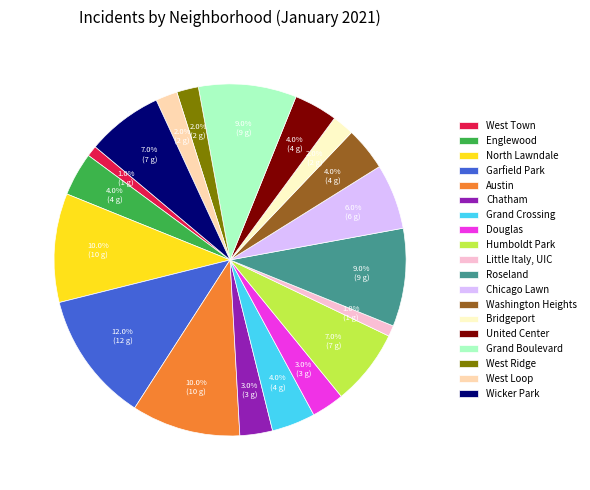

Between Roseland and United Center, which is larger?

Roseland